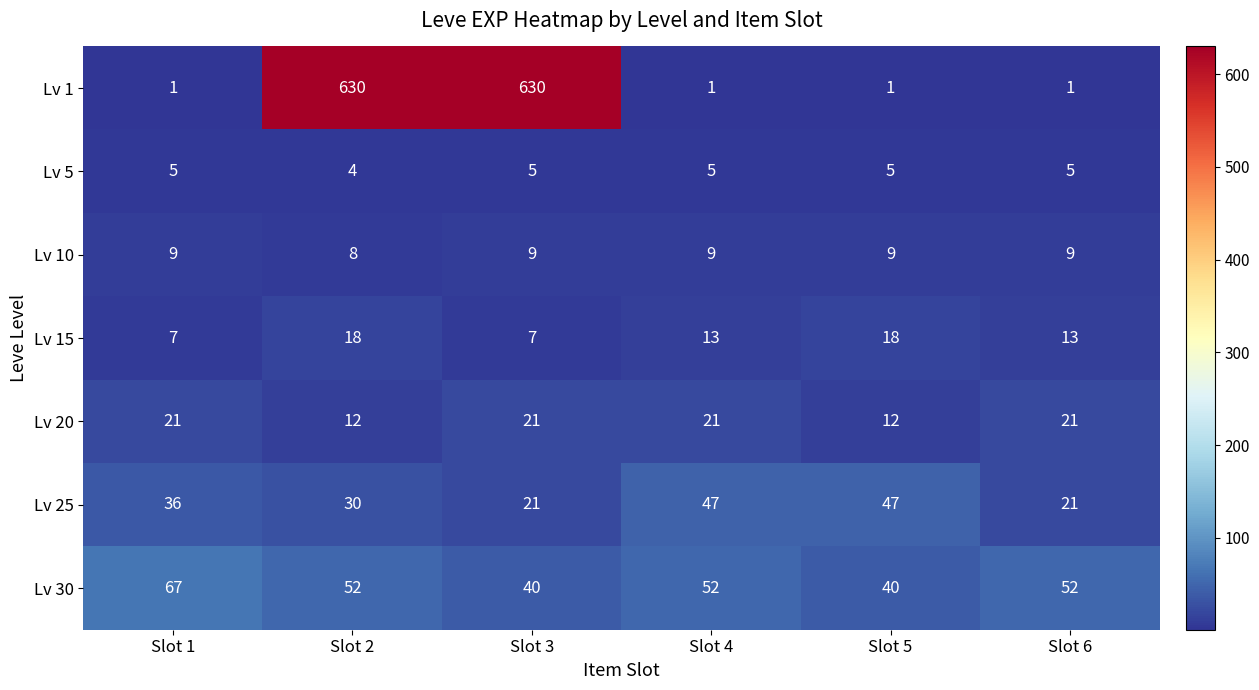

At which category is the sum across all series the highest?

Slot 2